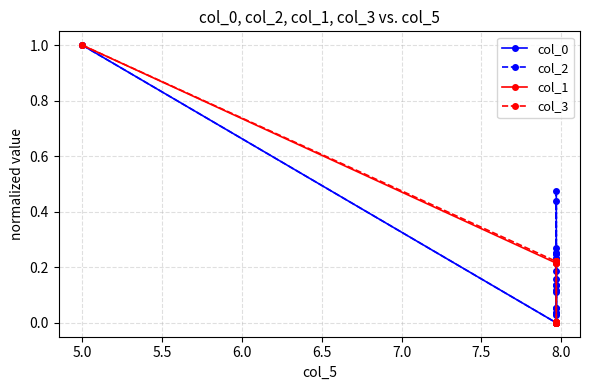

What is the spread (max minus min) of values at 8.0?

0.1